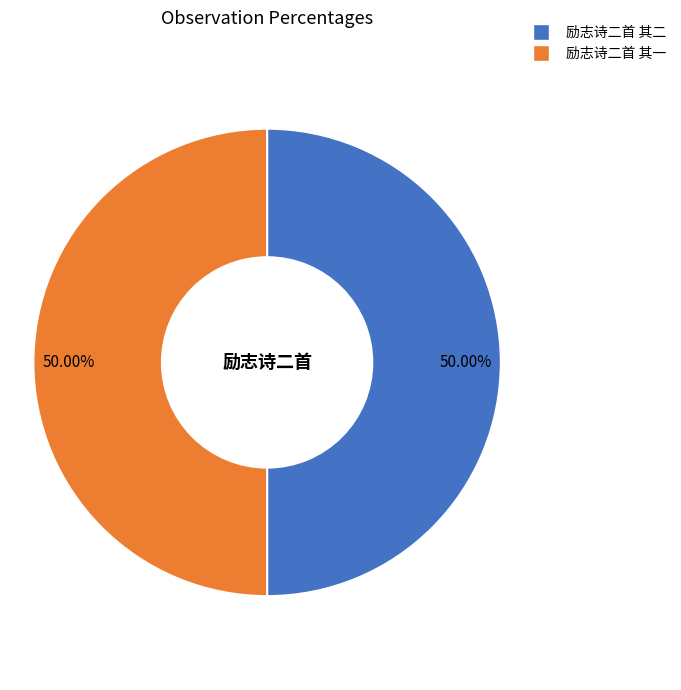

Do 励志诗二首 其二 and 励志诗二首 其一 together represent more than half of the pie?

Yes